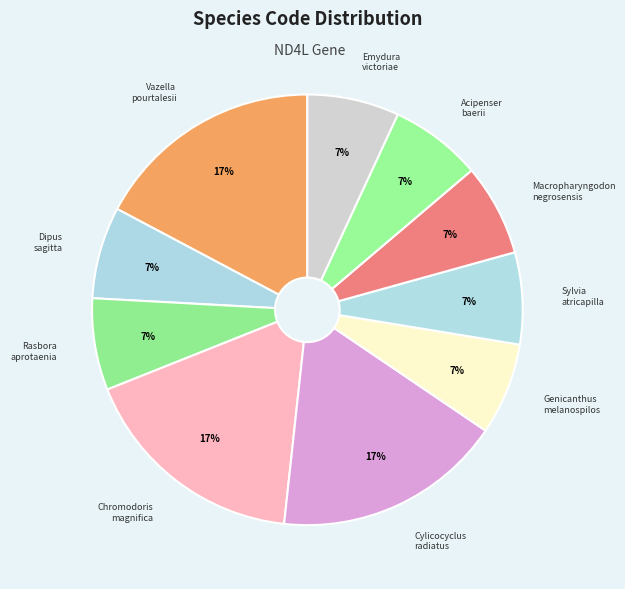

What percentage is the Cylicocyclus radiatus slice, to the nearest percent?

17%